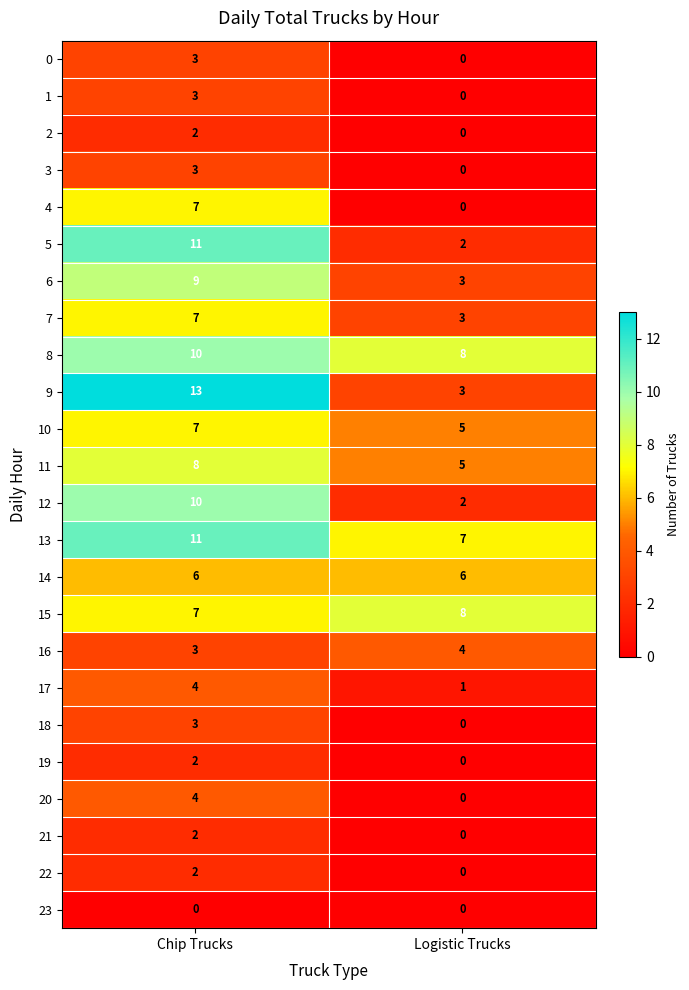

At which category does the chart reach its peak across all series?

Chip Trucks